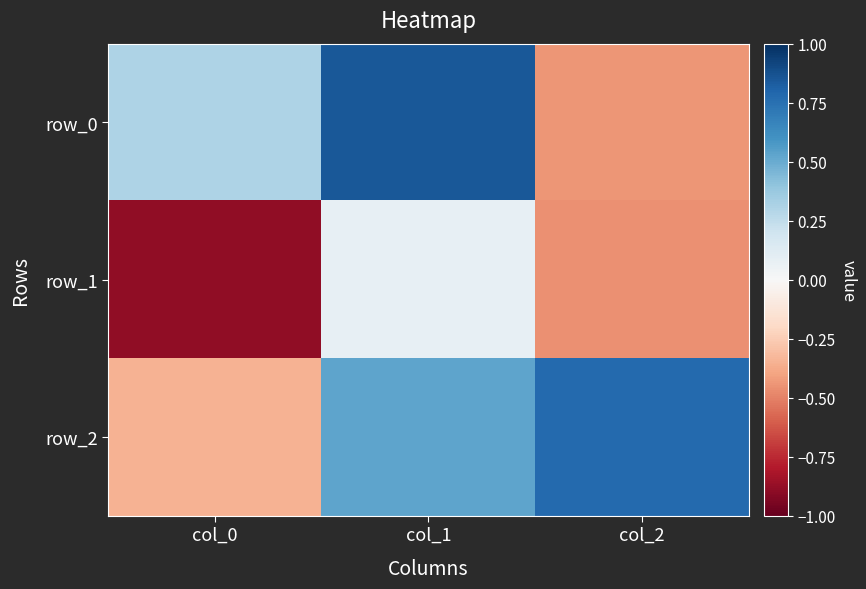

Which has a higher value, col_0 or col_2?

col_0